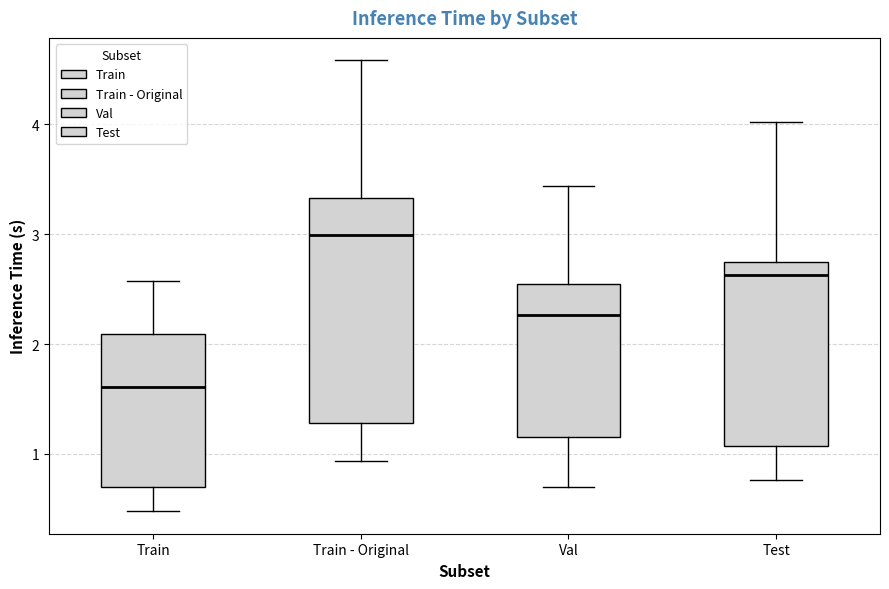

Reading left to right, transcribe this box plot: for each box, give where its median line is, the range the box spans, and where its two whiskers end, as read against the y-axis. The values are not printed on the chart, so give them approximately, as read against the axis.

Train: median 1.6, box 0.7 to 2.1, whiskers 0.5 to 2.6
Train - Original: median 3.0, box 1.3 to 3.3, whiskers 0.9 to 4.6
Val: median 2.3, box 1.2 to 2.6, whiskers 0.7 to 3.4
Test: median 2.6, box 1.1 to 2.7, whiskers 0.8 to 4.0